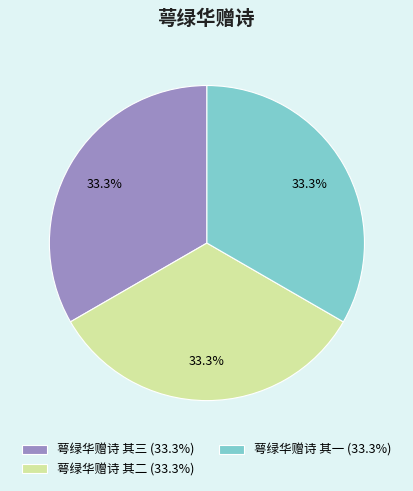

How many slices are in this pie chart?

3